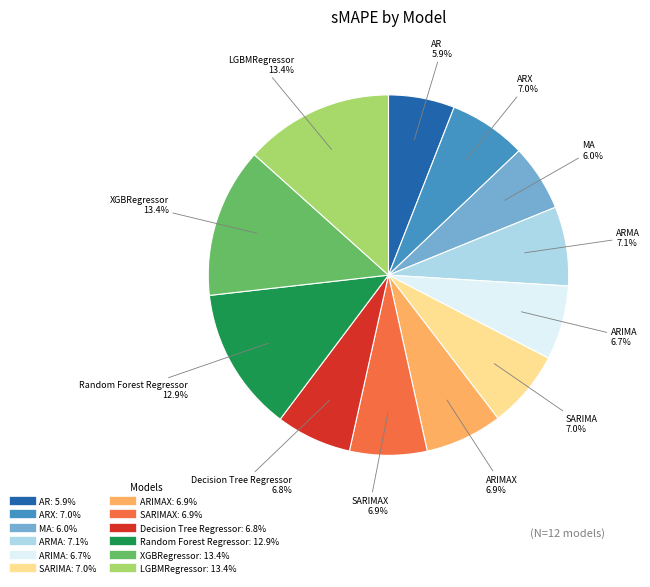

Is there any slice that represents more than half of the pie?

No